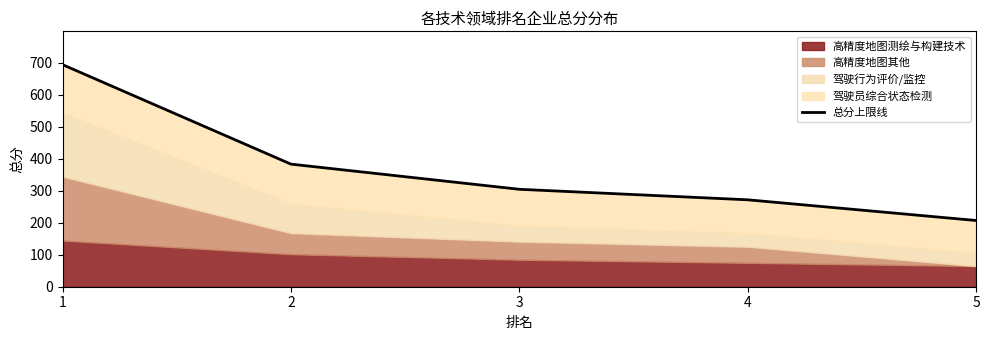

Is it true that the value at 2 is 148.5?

False